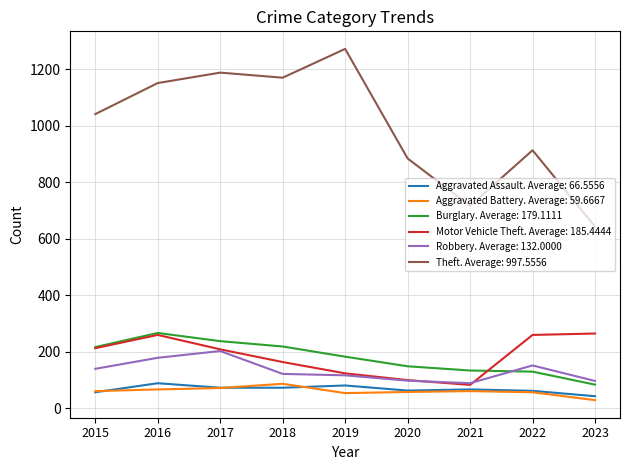

Which category has the highest value across all series?

2019